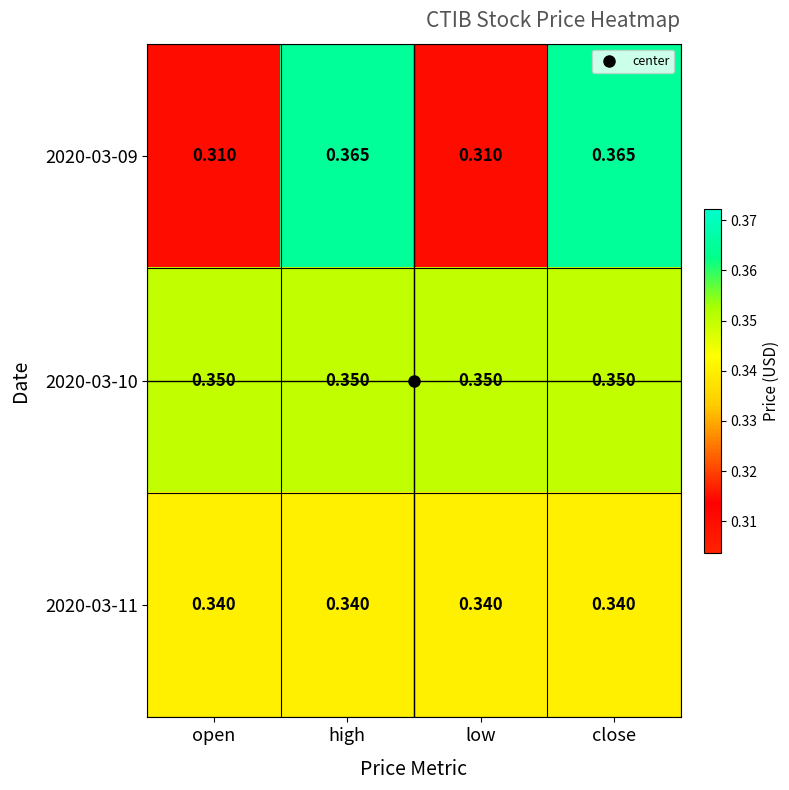

Is the value of 2020-03-11 at open greater than the value of 2020-03-10 at close?

No